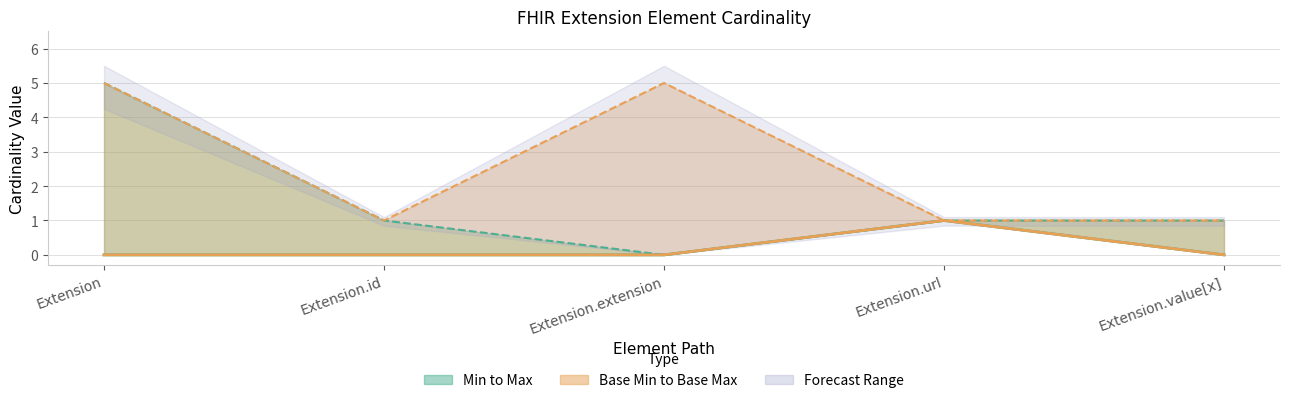

Count the number of categories in the chart.

5